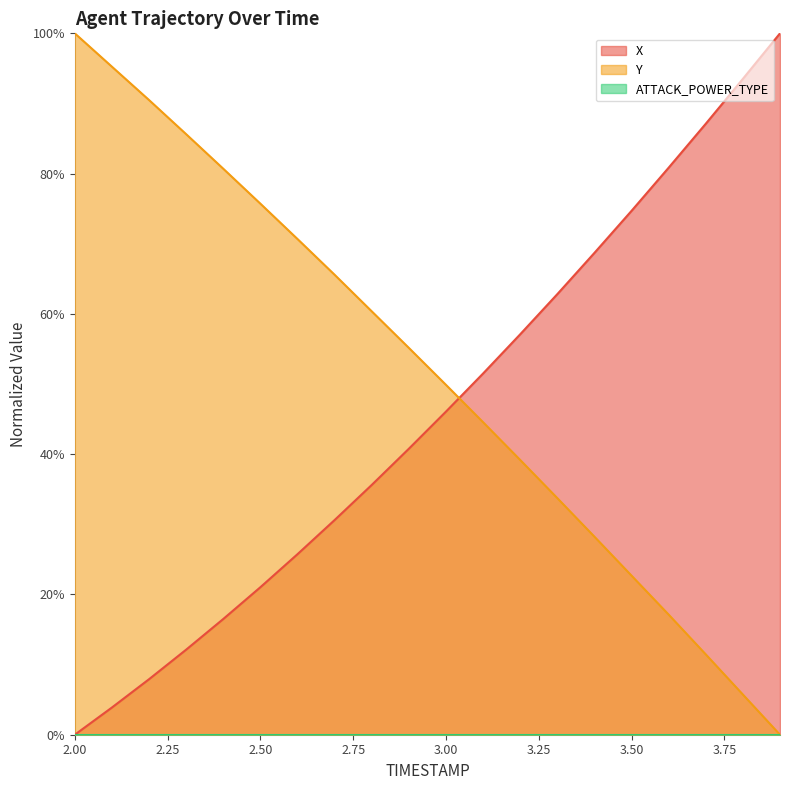

What position from the right is 2.3?

17